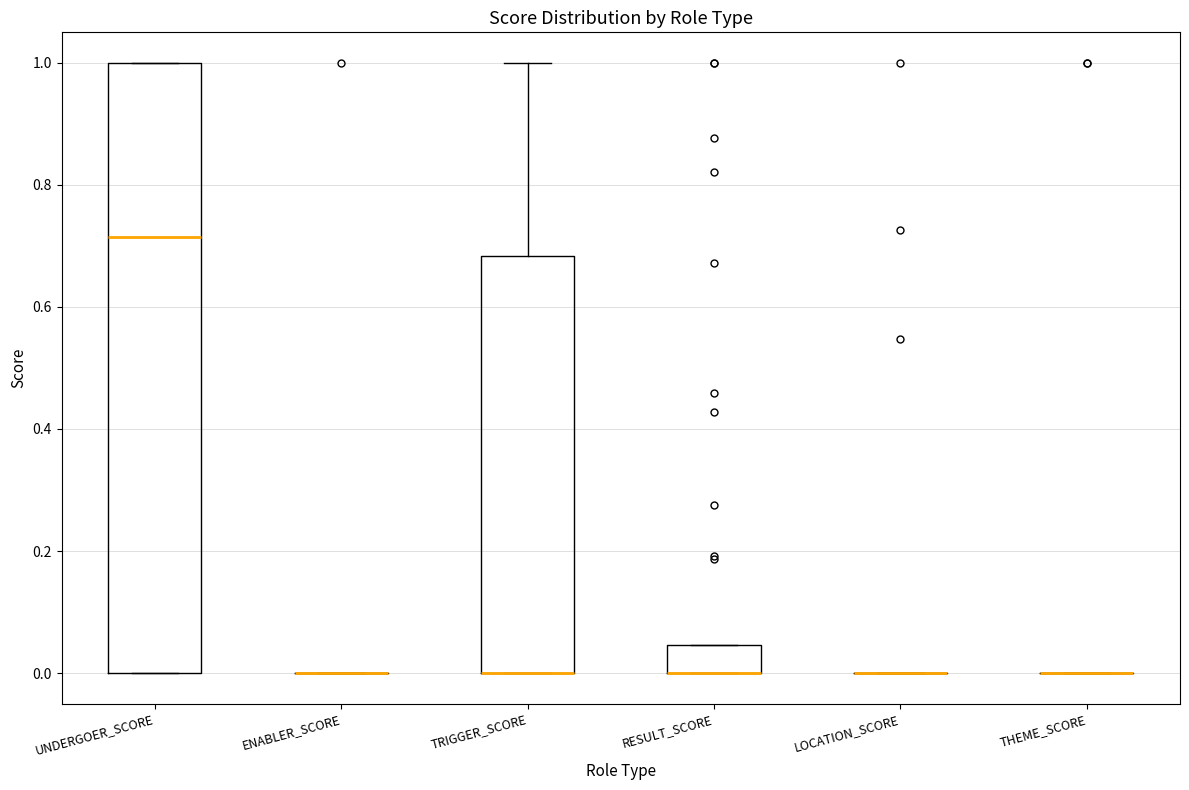

Reading left to right, transcribe this box plot: for each box, give where its median line is, the range the box spans, and where its two whiskers end, as read against the y-axis. The values are not printed on the chart, so give them approximately, as read against the axis.

UNDERGOER_SCORE: median 0.72, box 0.00 to 1.00, whiskers 0.00 to 1.00
ENABLER_SCORE: box collapsed to a line at 0.00, whiskers 0.00 to 0.00
TRIGGER_SCORE: median 0.00 (drawn on the box's lower edge), box 0.00 to 0.68, whiskers 0.00 to 1.00
RESULT_SCORE: median 0.00 (drawn on the box's lower edge), box 0.00 to 0.04, whiskers 0.00 to 0.04
LOCATION_SCORE: box collapsed to a line at 0.00, whiskers 0.00 to 0.00
THEME_SCORE: box collapsed to a line at 0.00, whiskers 0.00 to 0.00